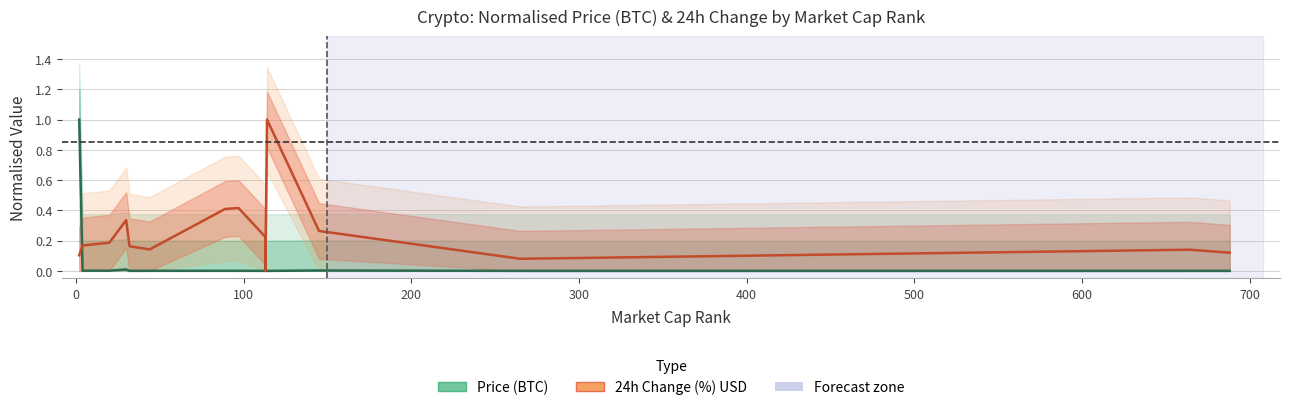

Between 0 and 400, which series saw the biggest shift?

24h Change (%) USD